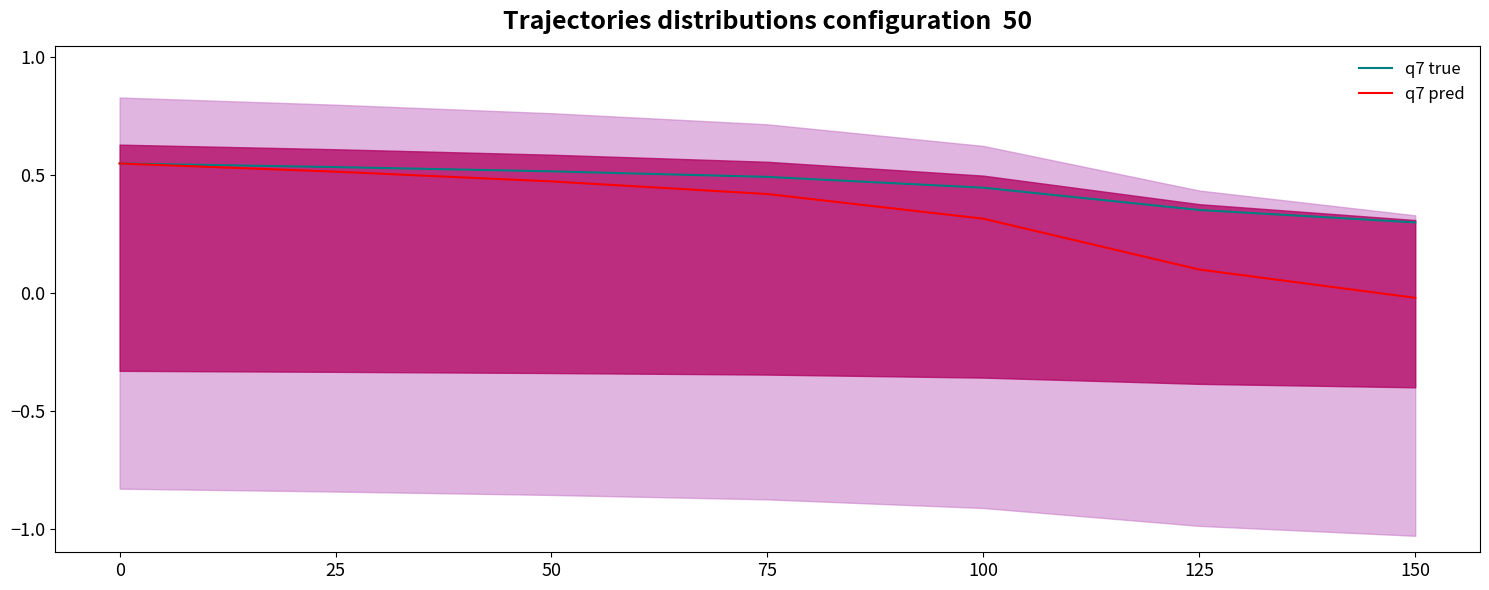

Which series has the largest range (max minus min)?

q7 pred